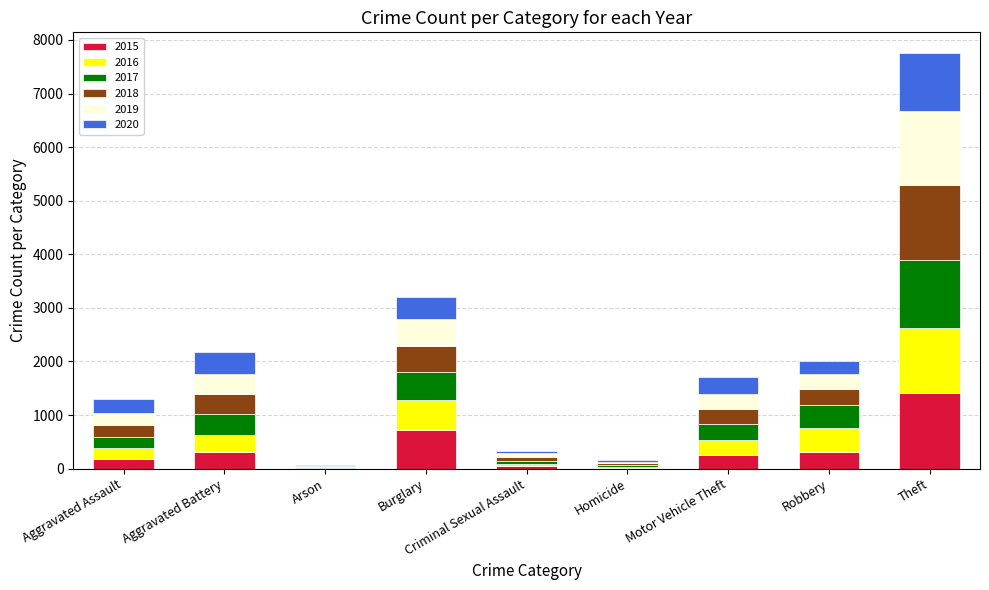

Which category has the highest value in the 2015 series?

Theft